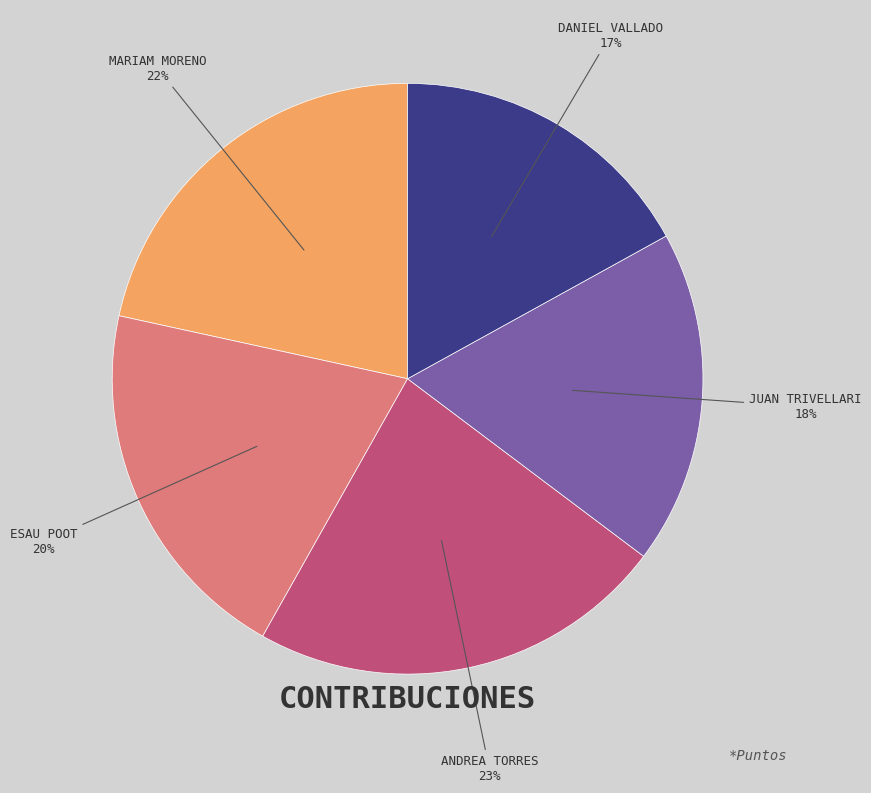

Is there a majority slice in this chart?

No